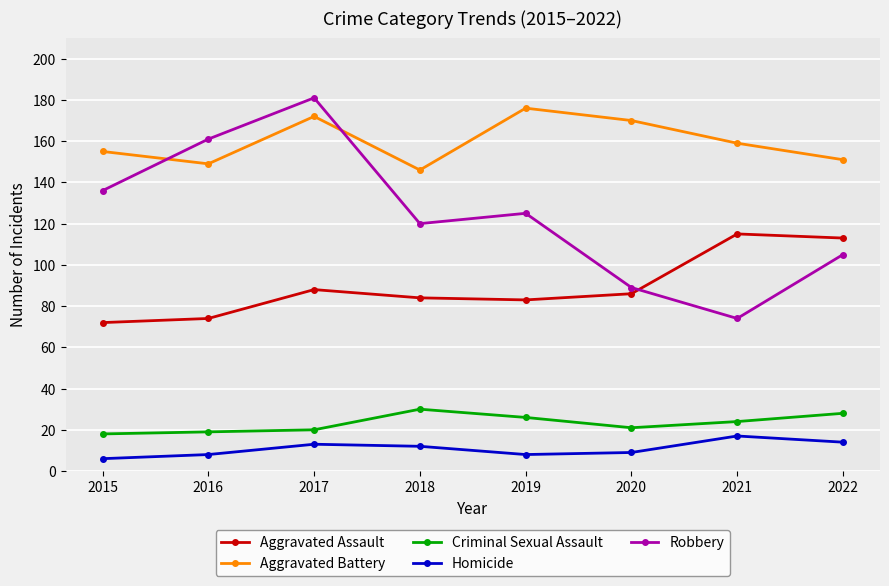

What is the value of the Robbery point at the 3rd from the left?

181